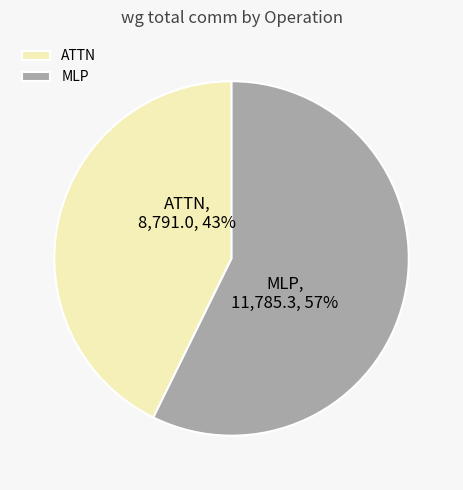

Is the sum of MLP and ATTN greater than half?

Yes